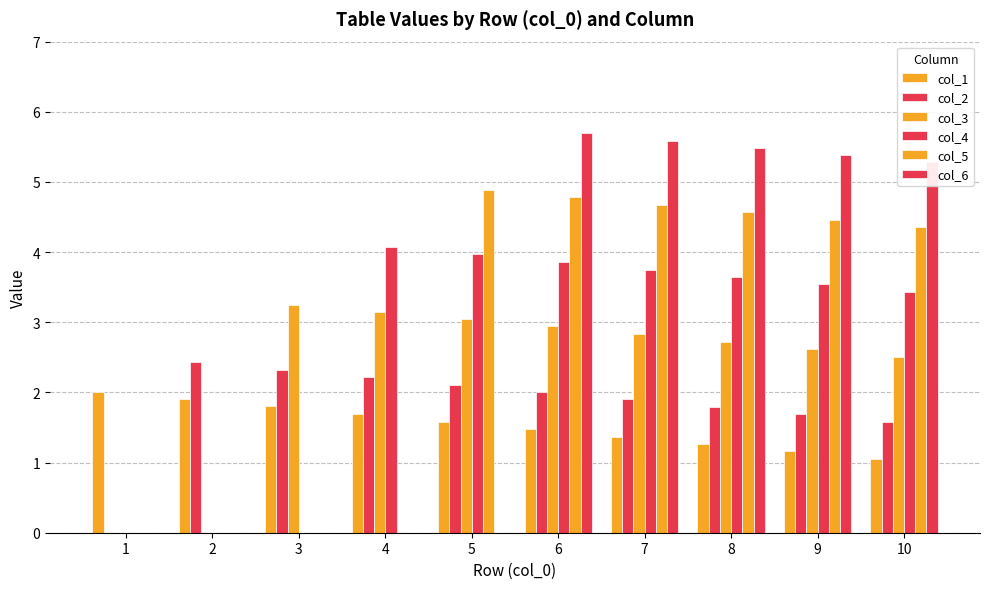

What is the highest value of the col_1 series?

2.0